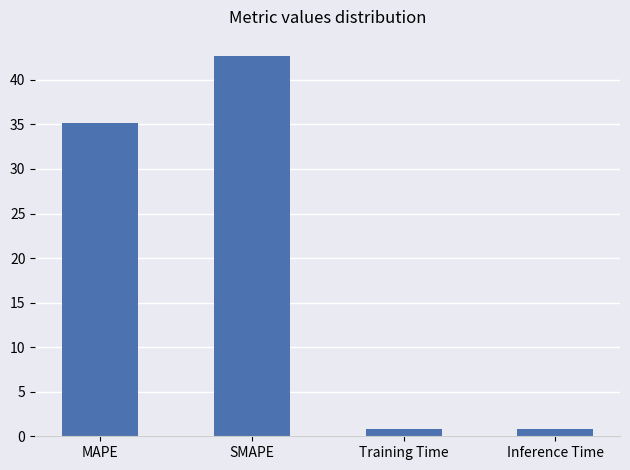

How many bars are there in total?

4